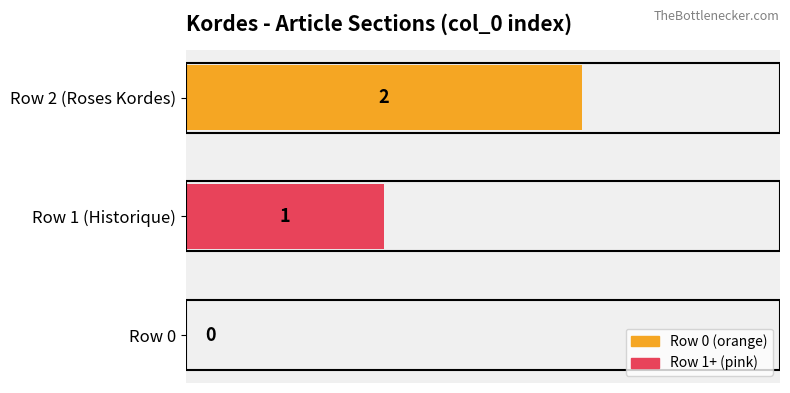

Are the bars horizontal?

Yes